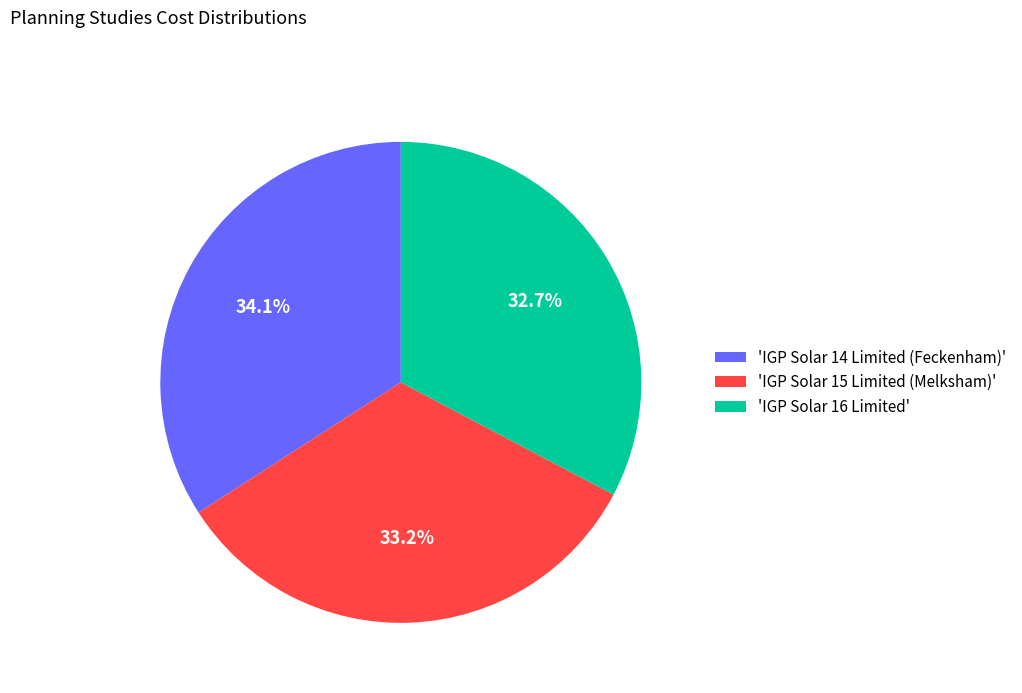

Does 'IGP Solar 14 Limited (Feckenham)' represent more than half of the total?

No